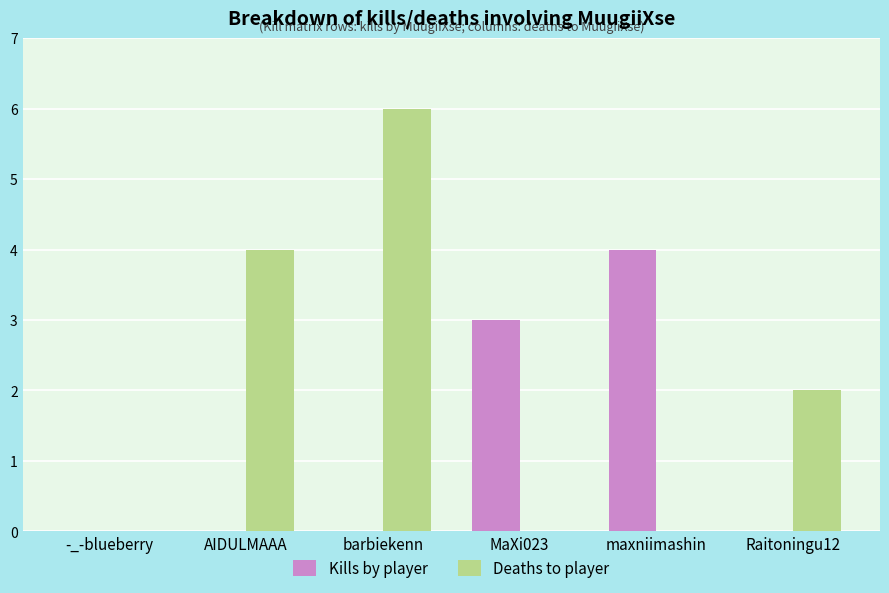

The Deaths to player series shows 0 at maxniimashin. True or false?

True